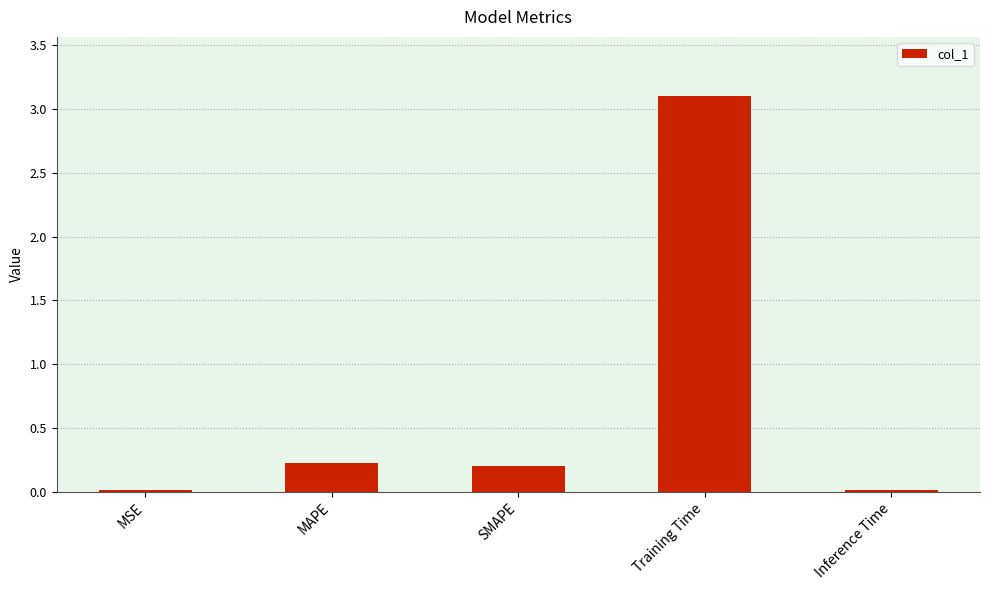

The chart shows a value of 0.0 at MSE. True or false?

True